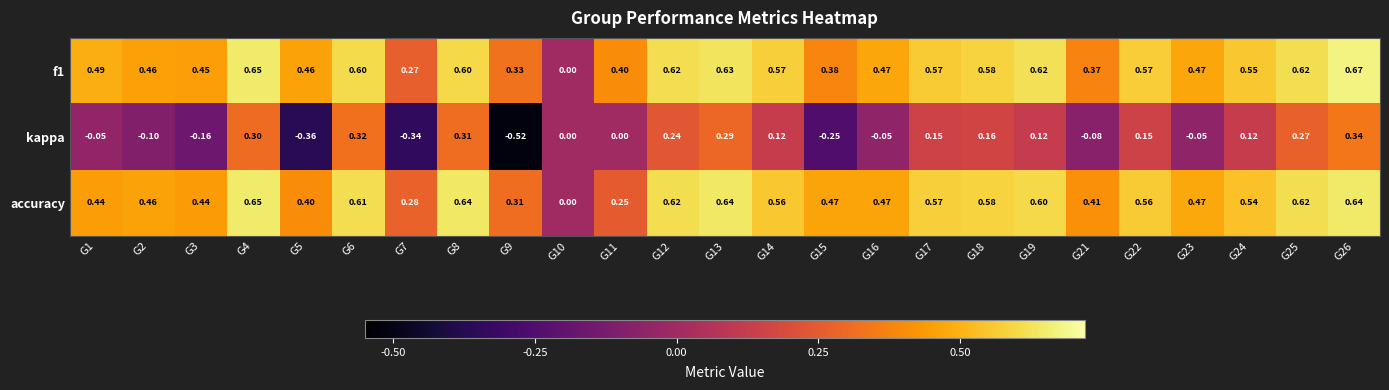

Is the value of f1 at G17 greater than the value of accuracy at G7?

Yes